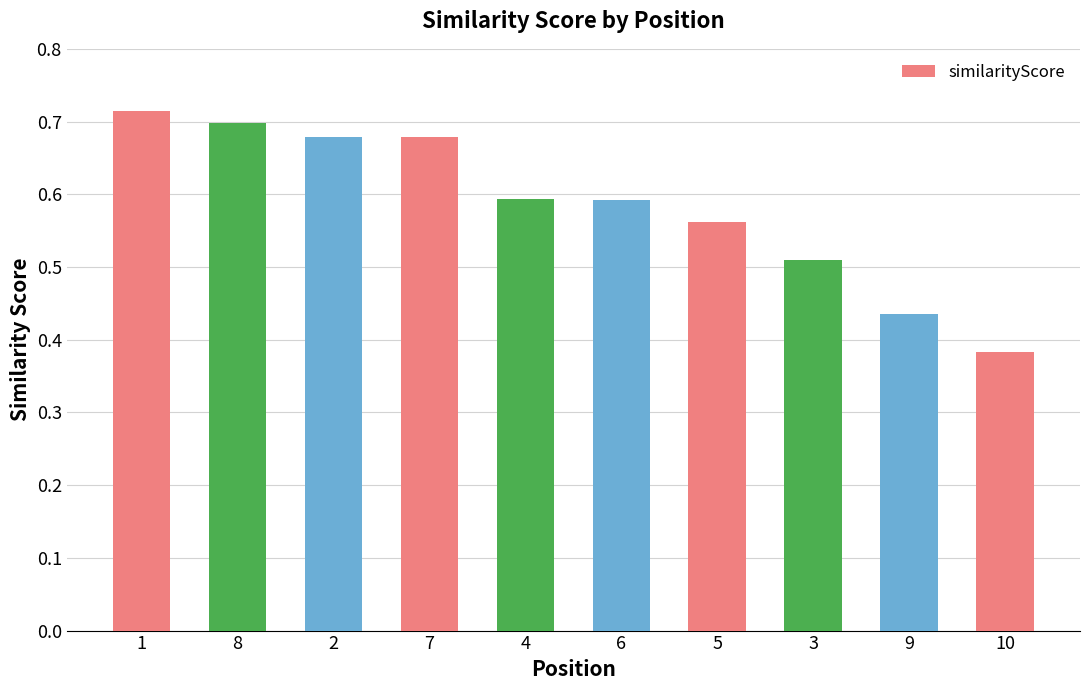

How many bars are there in total?

10